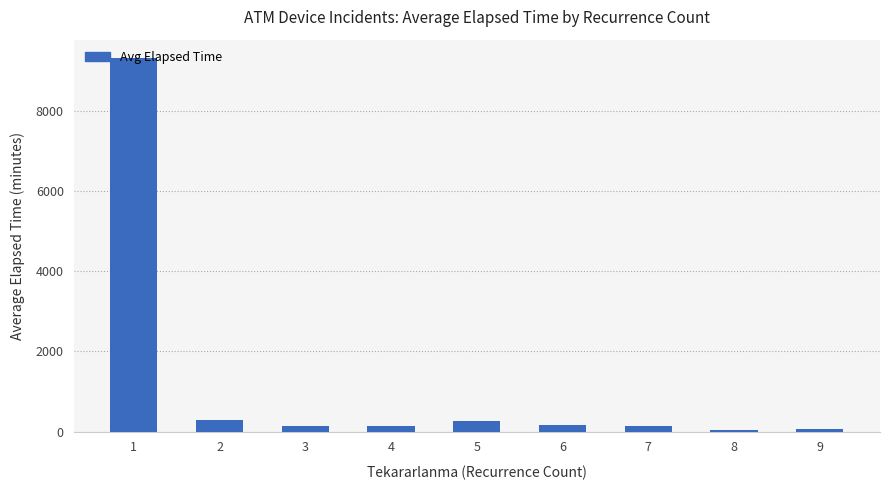

What is the smallest value displayed?

50.0